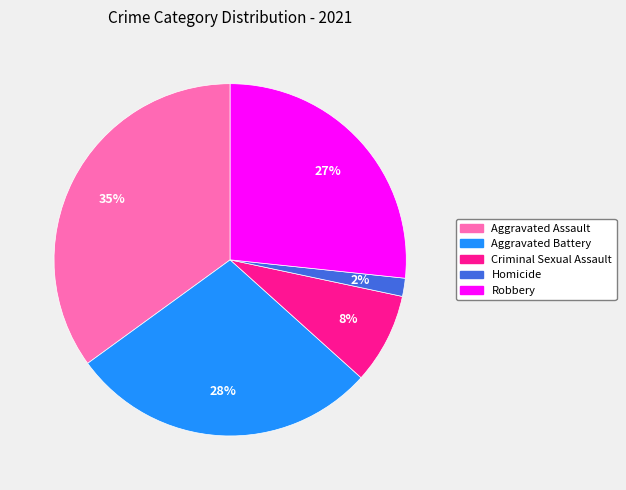

Which category has the smallest portion of the pie?

Homicide